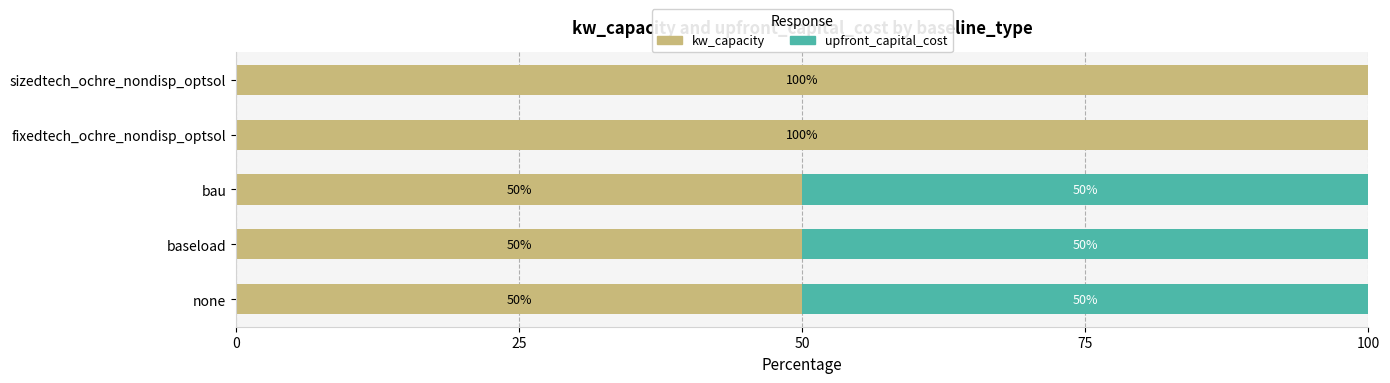

What is the average value of the kw_capacity series?

70